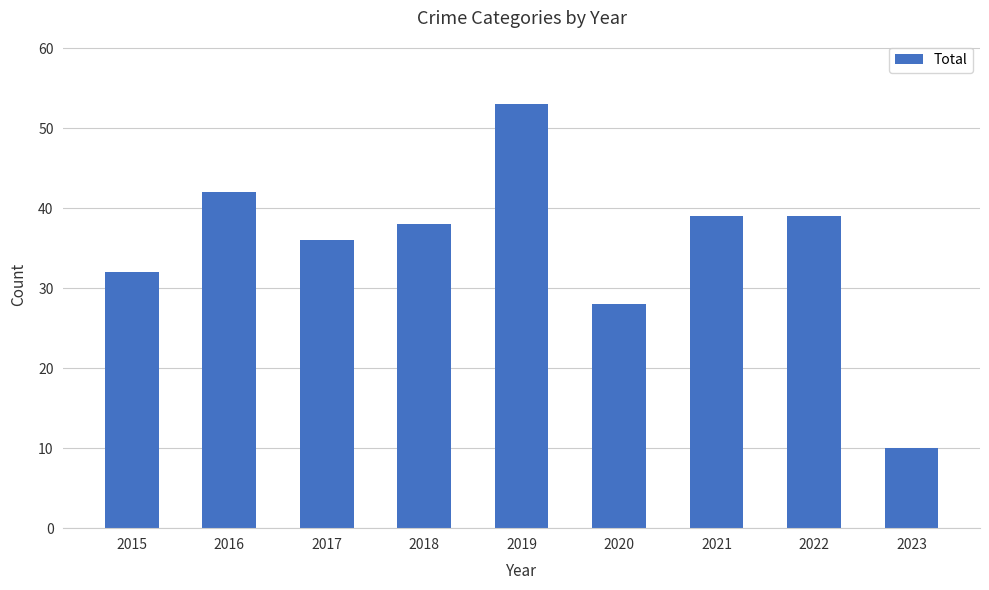

How many values are below 38?

4